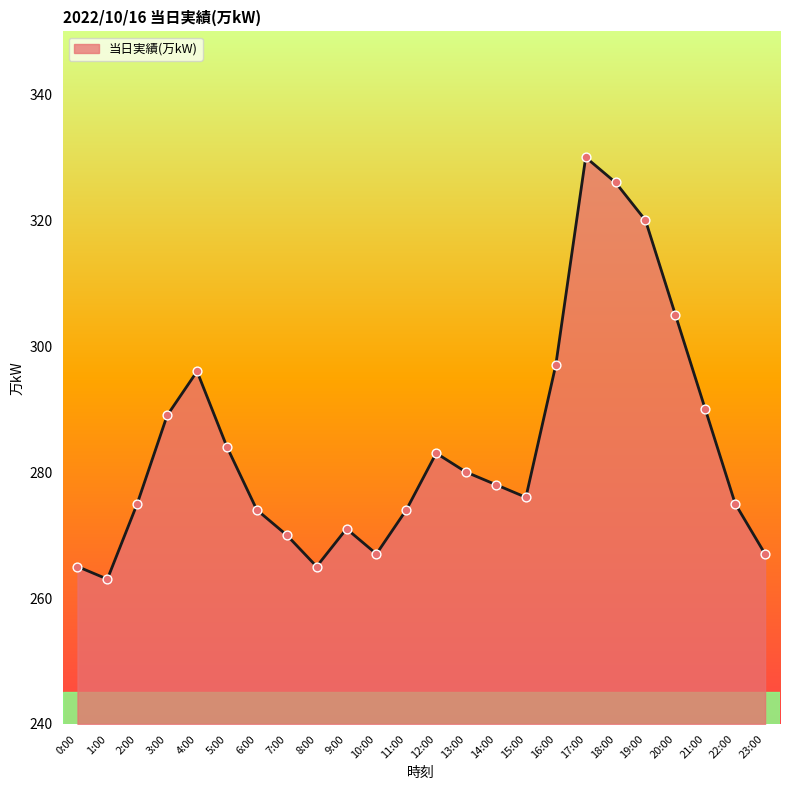

What is the change in value from 1:00 to 4:00?

+33